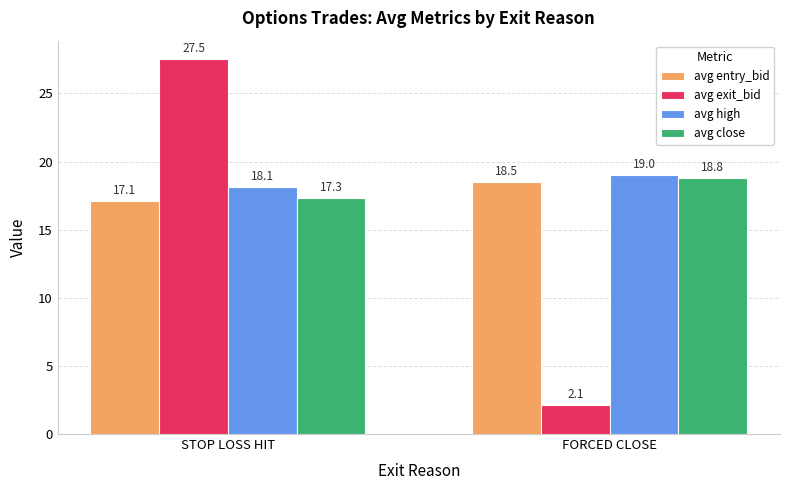

The value of avg exit_bid at STOP LOSS HIT is 27.5. True or false?

True